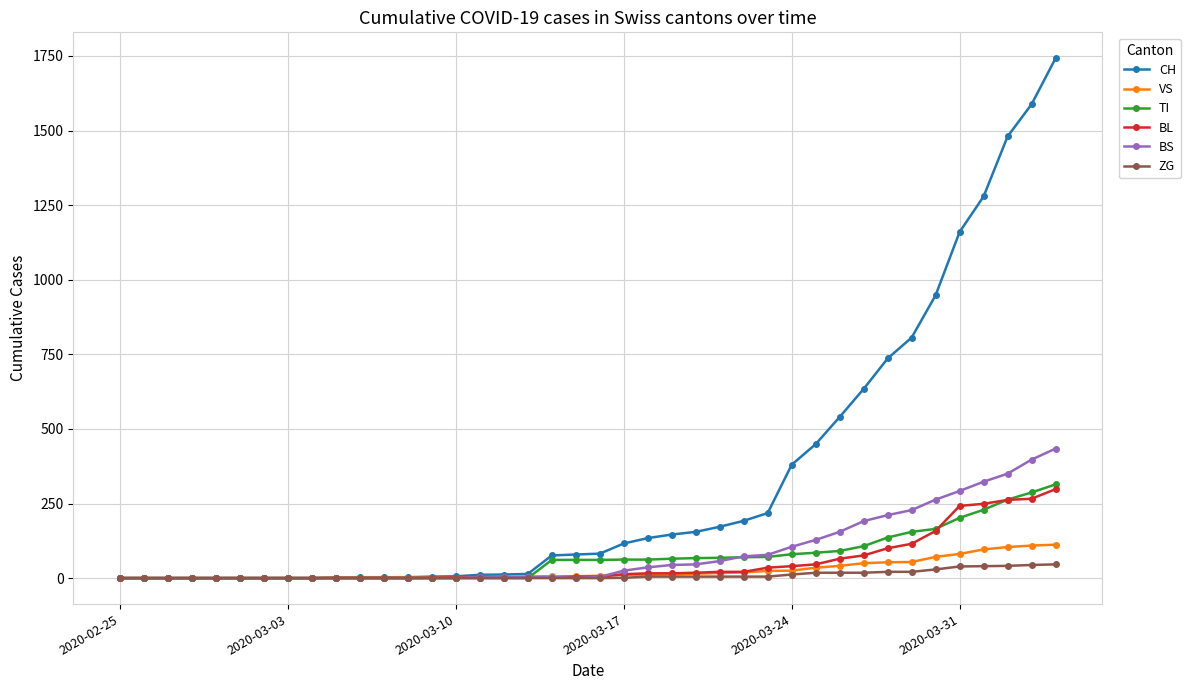

What is the value of the BS point at the 35th from the left?

263